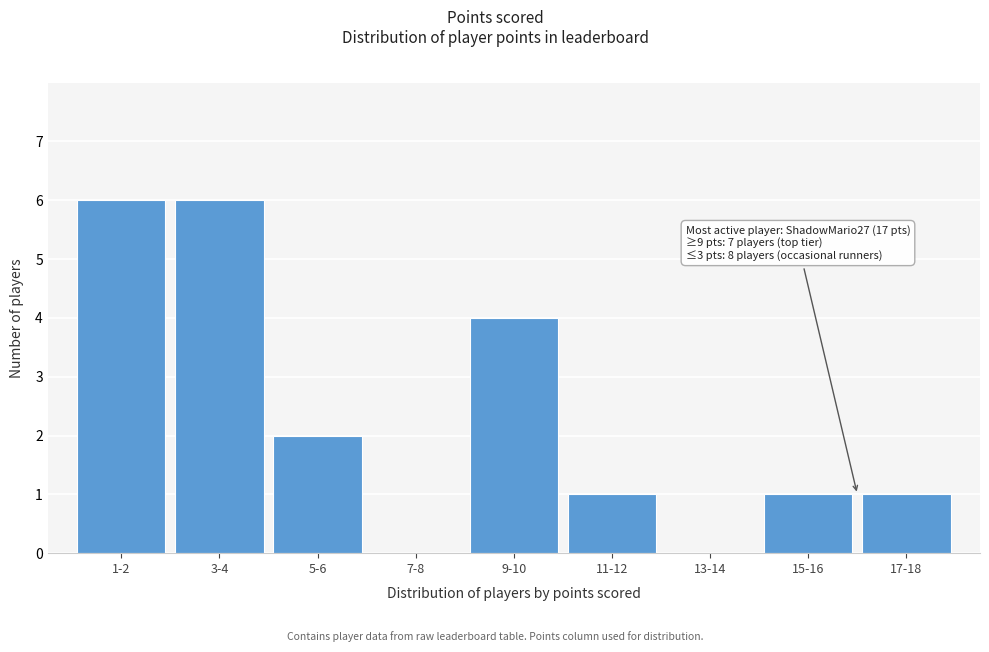

Reading left to right, transcribe all the data shown in this chart.

1-2=6	3-4=6	5-6=2	7-8=0	9-10=4	11-12=1	13-14=0	15-16=1	17-18=1